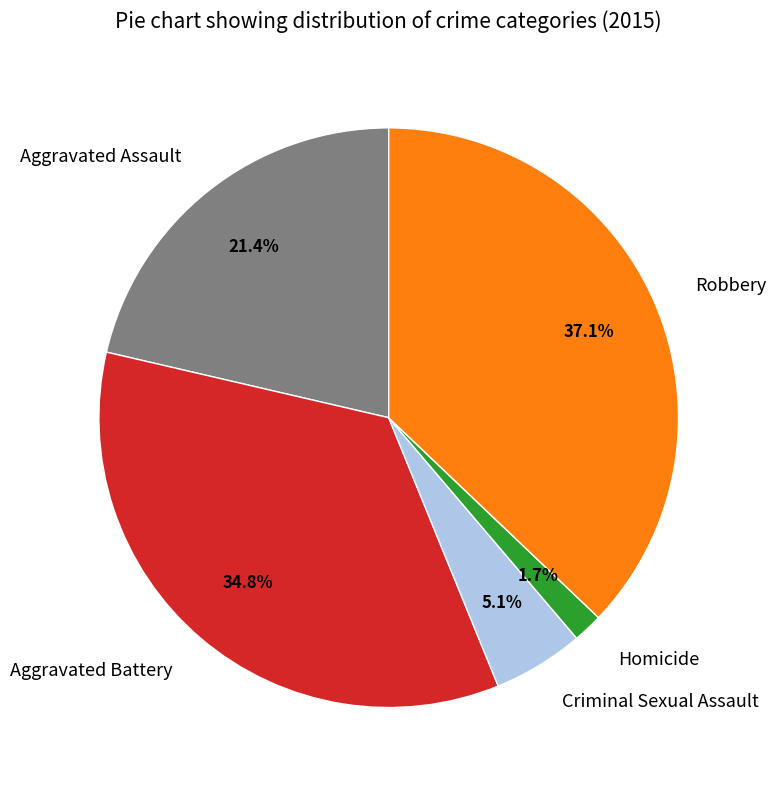

What is the smallest slice in the pie chart?

Homicide